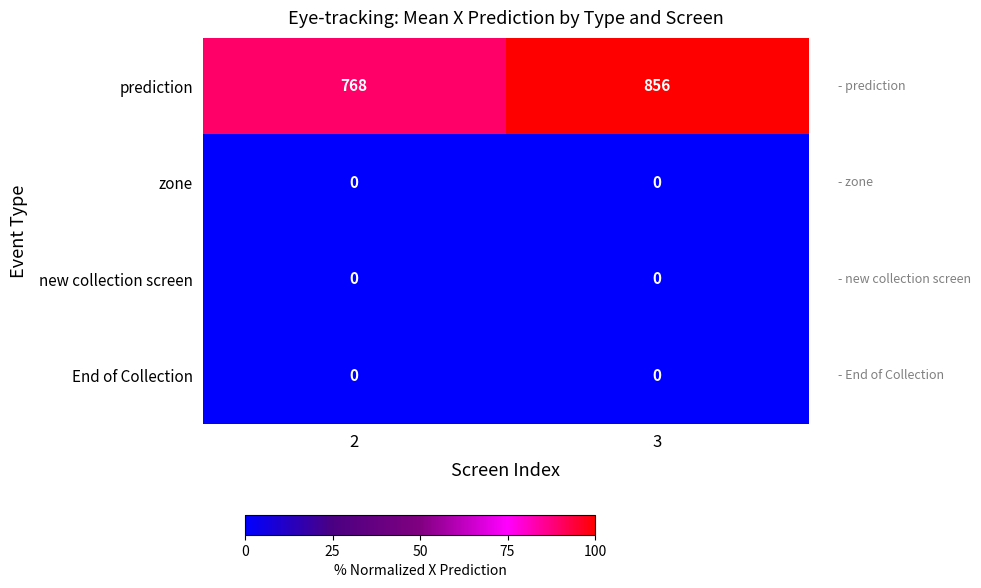

The value of new collection screen at 2 is 0. True or false?

True